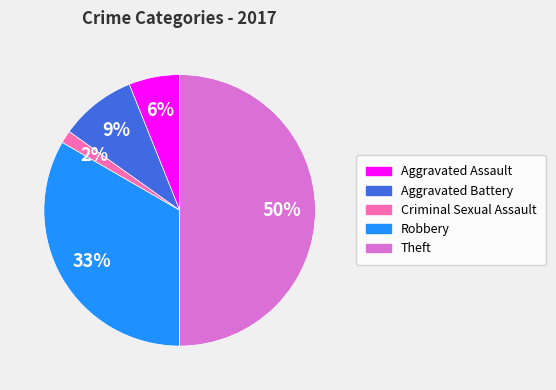

To the nearest percent, what is the combined percentage of Aggravated Assault and Robbery?

39%